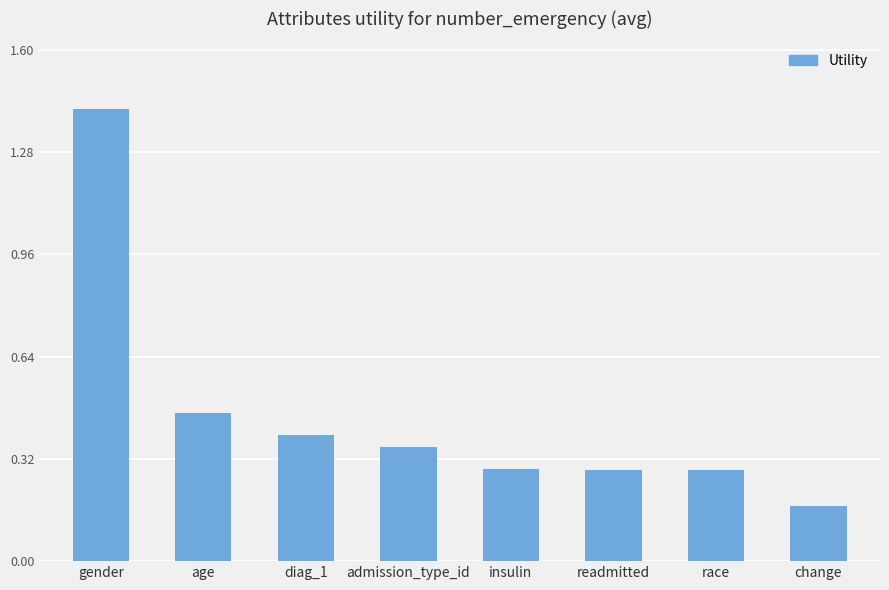

What is the label of the 5th bar from the right?

admission_type_id